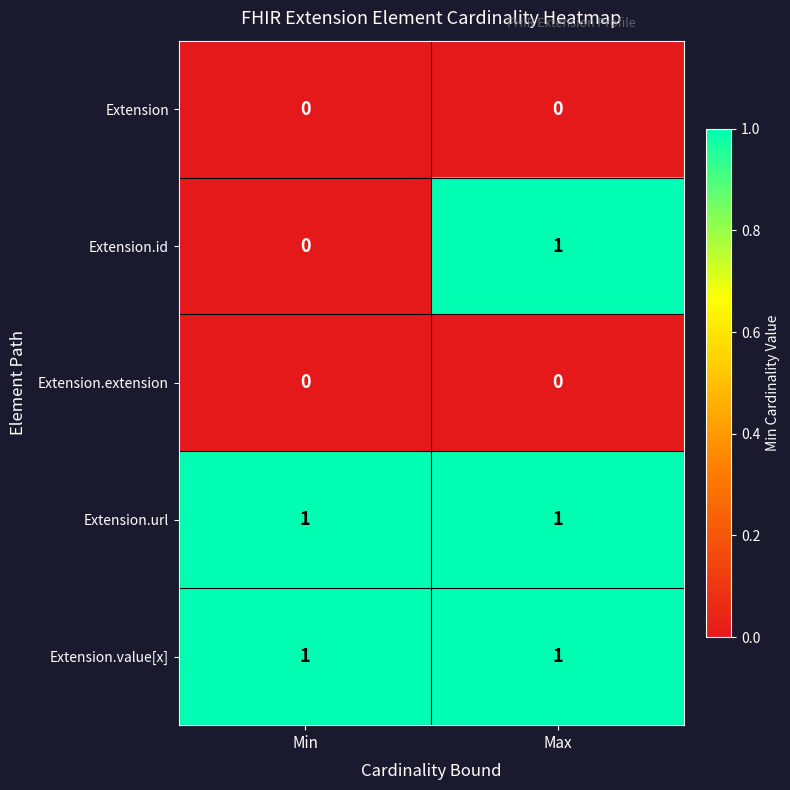

Reading left to right, what are all the values shown in this chart?

Extension: 0	0
Extension.id: 0	1
Extension.extension: 0	0
Extension.url: 1	1
Extension.value[x]: 1	1